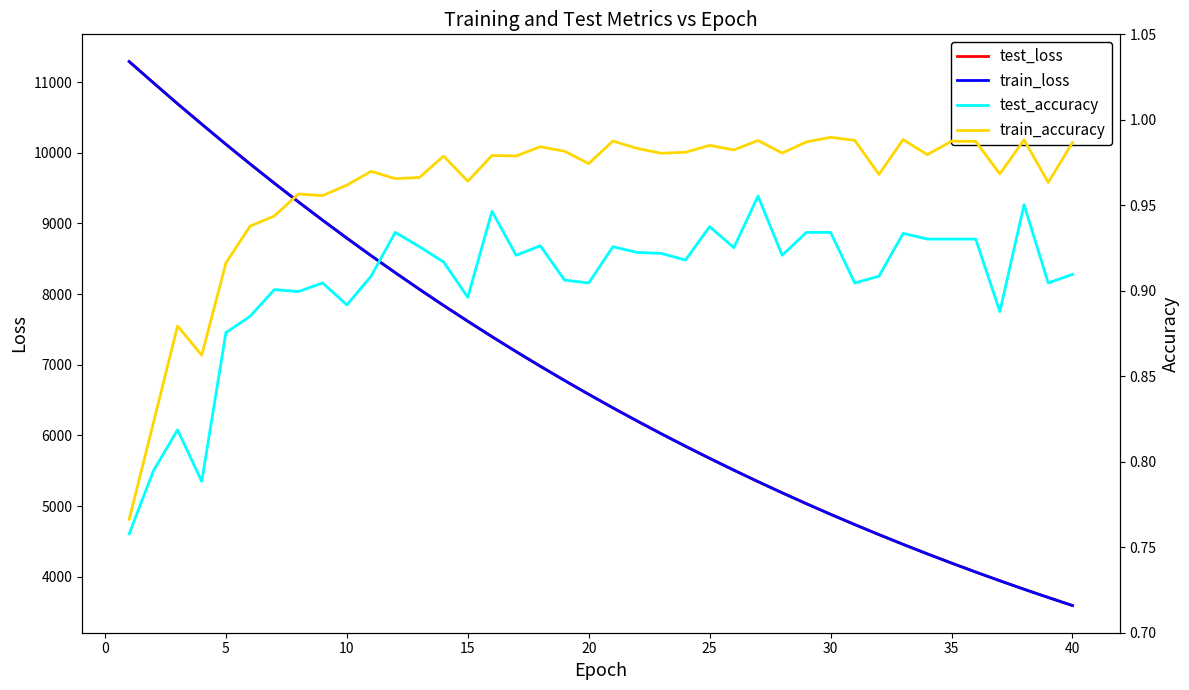

What is the difference between the maximum and minimum values in the train_accuracy series?

0.2